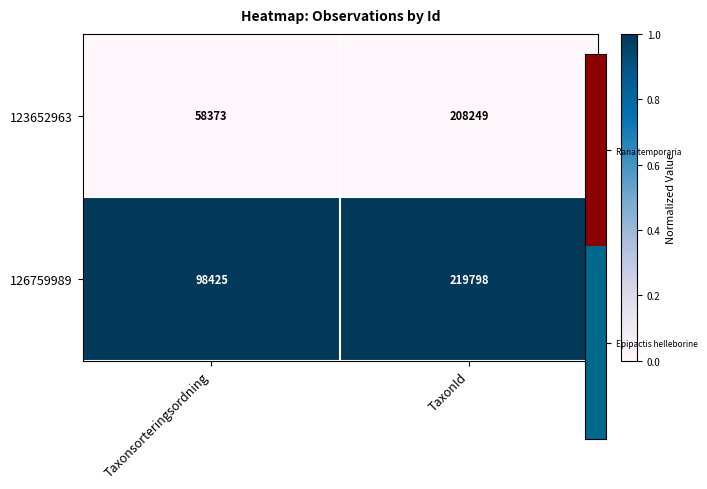

Which category has the lowest value across all series?

Taxonsorteringsordning